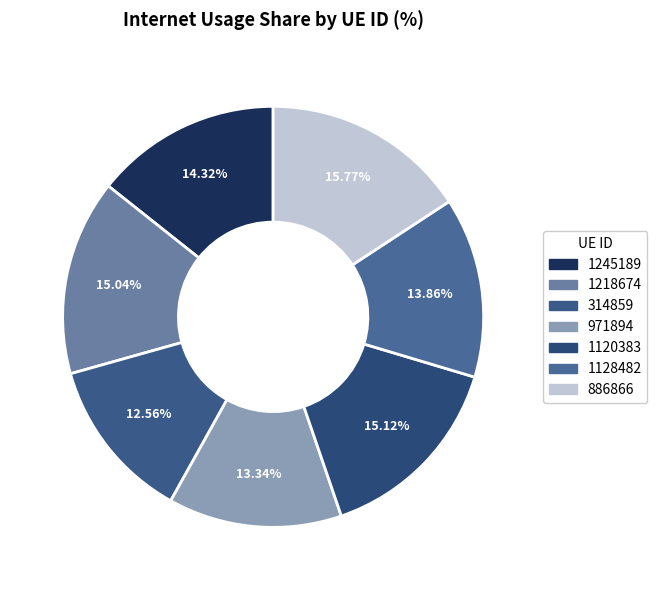

What is the largest slice in the pie chart?

886866